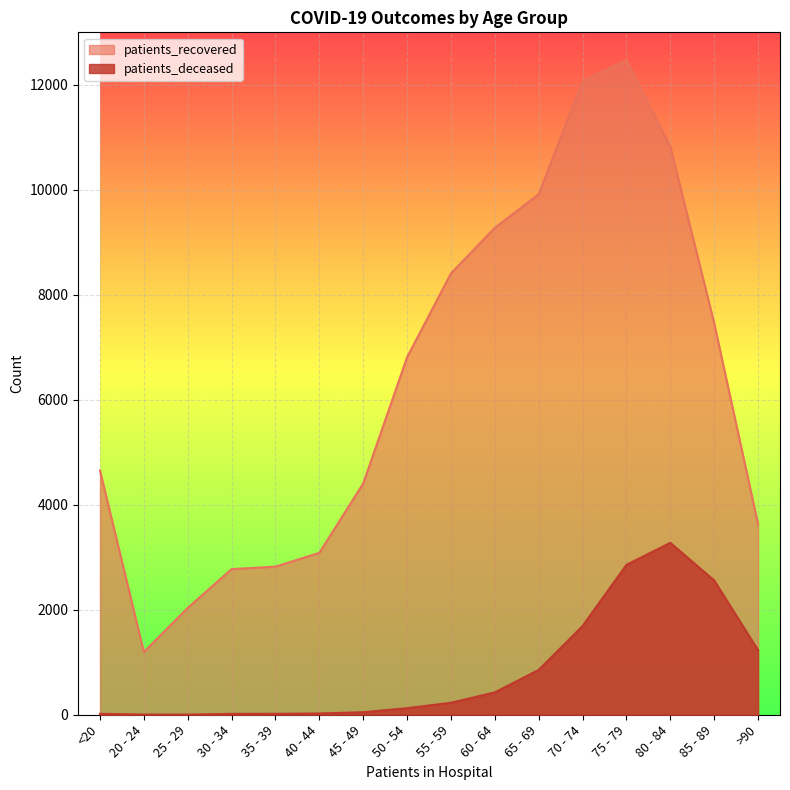

What is the difference between the second highest and minimum values in the patients_deceased series?

2852